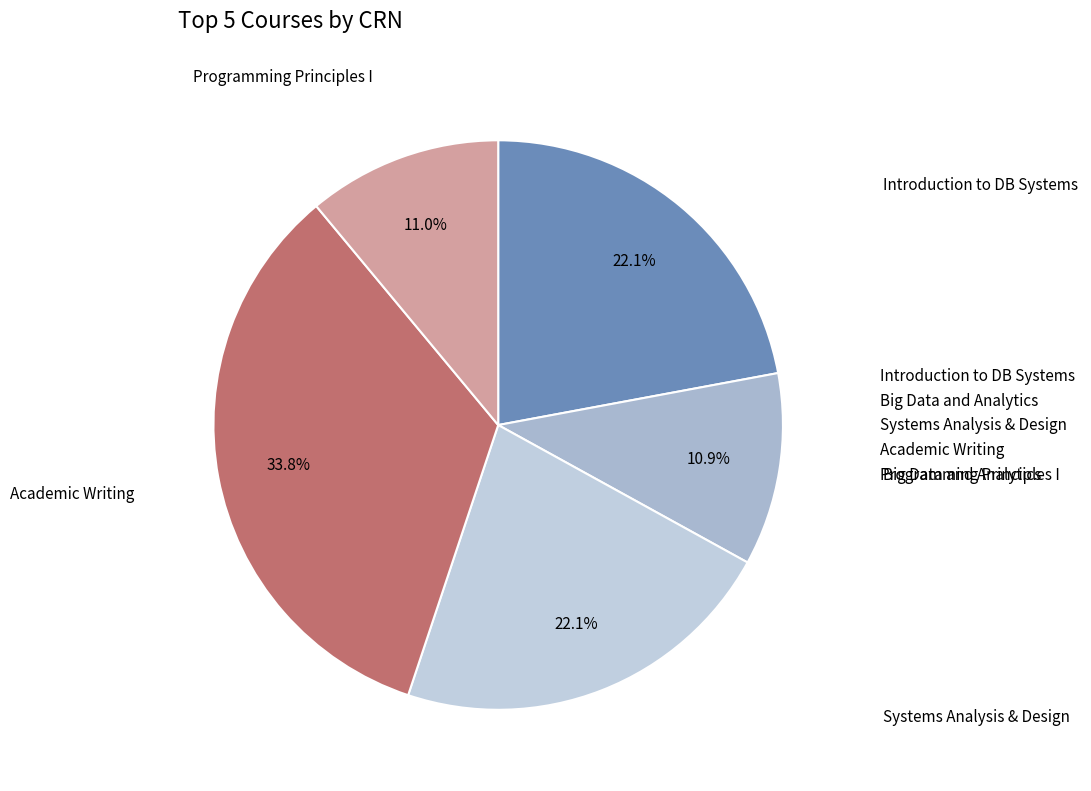

Do Big Data and Analytics and Academic Writing together represent more than half of the pie?

No